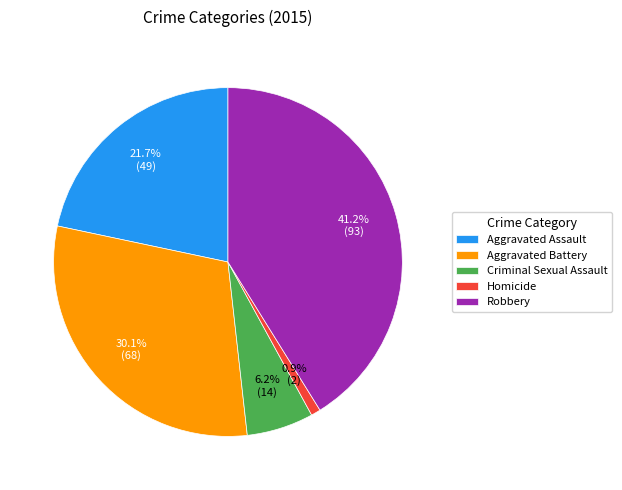

Which has a higher value, Robbery or Homicide?

Robbery